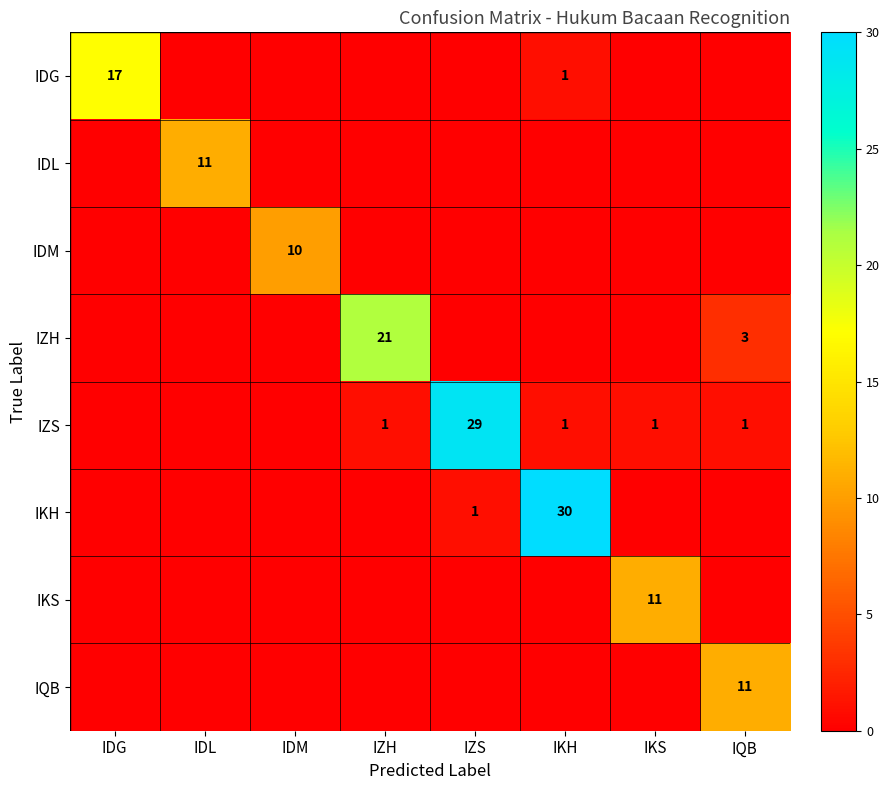

What is the difference between the highest and lowest values at IKS?

11